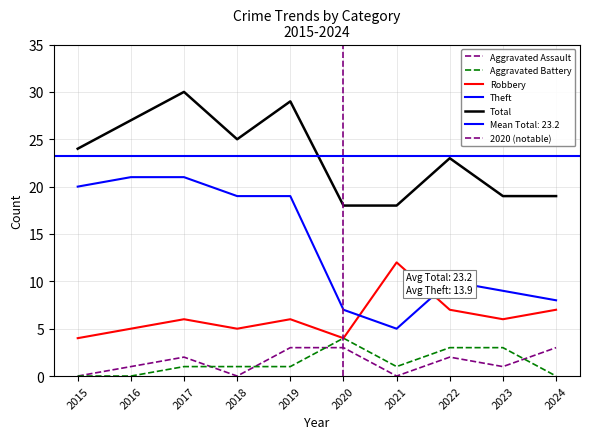

Between 2018 and 2019, which series saw the biggest shift?

Total